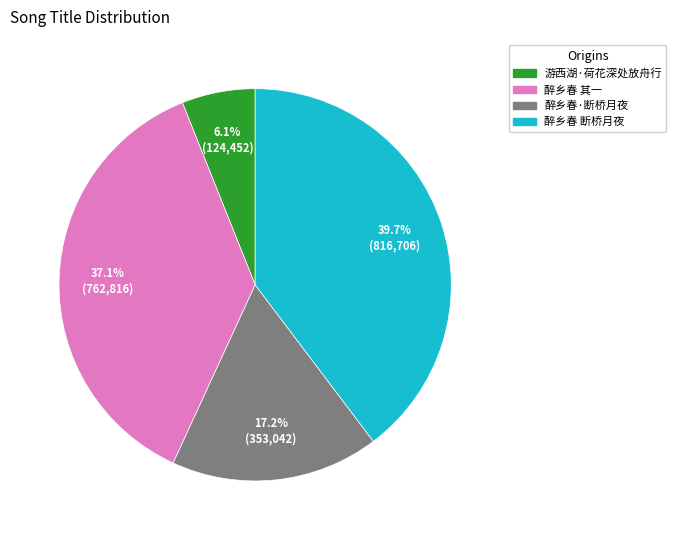

Does any single category account for the majority?

No